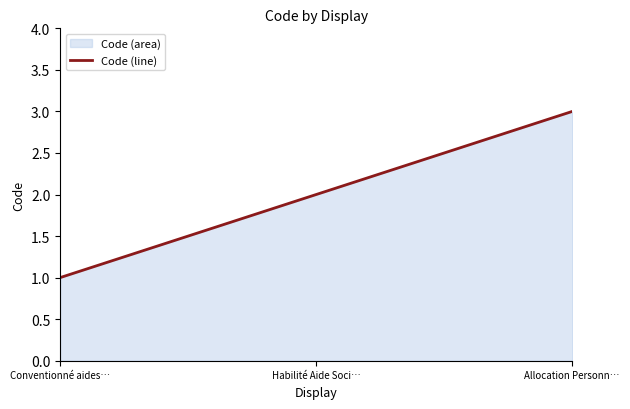

What is the sum of all values?

600.0